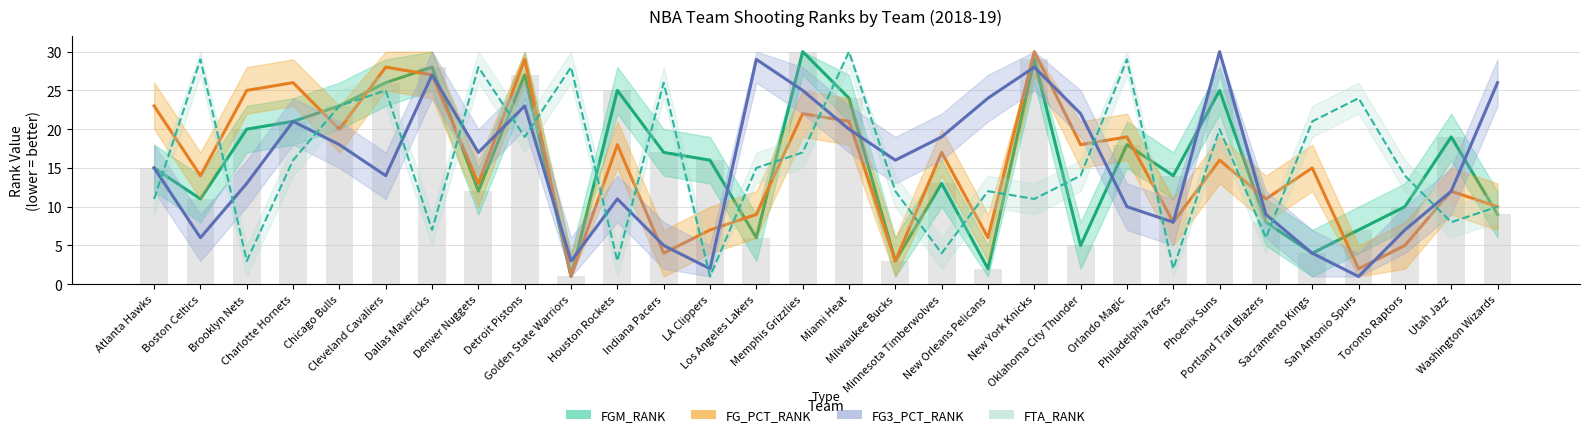

True or false: FG3_PCT_RANK has a value of 1 at San Antonio Spurs.

True